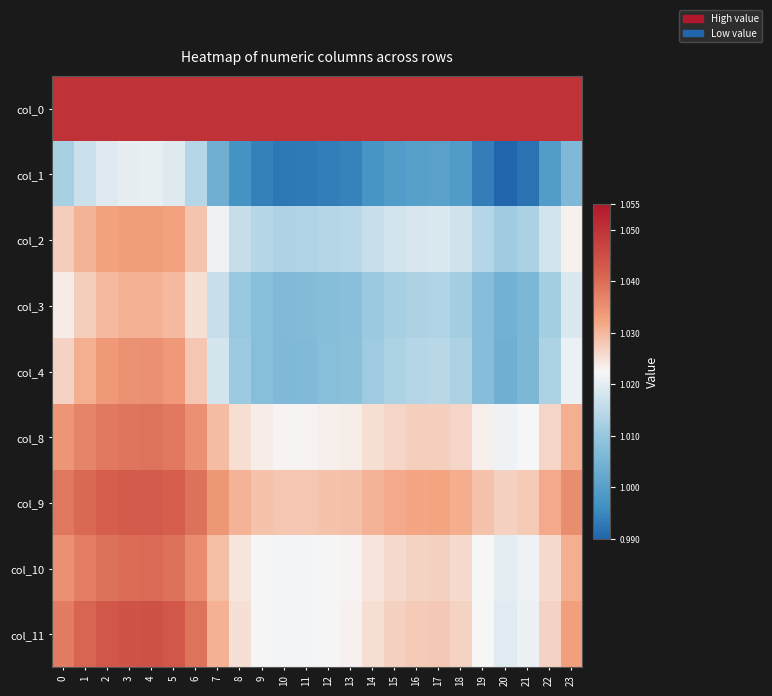

What is the greatest value displayed?

1.1